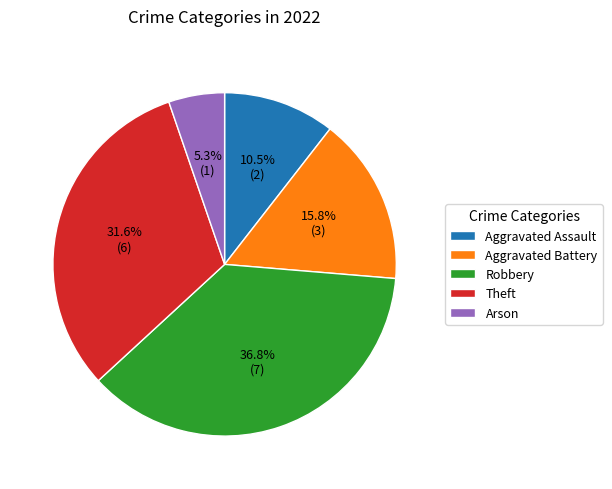

What is the ratio of the value at Arson to the value at Robbery?

0.1